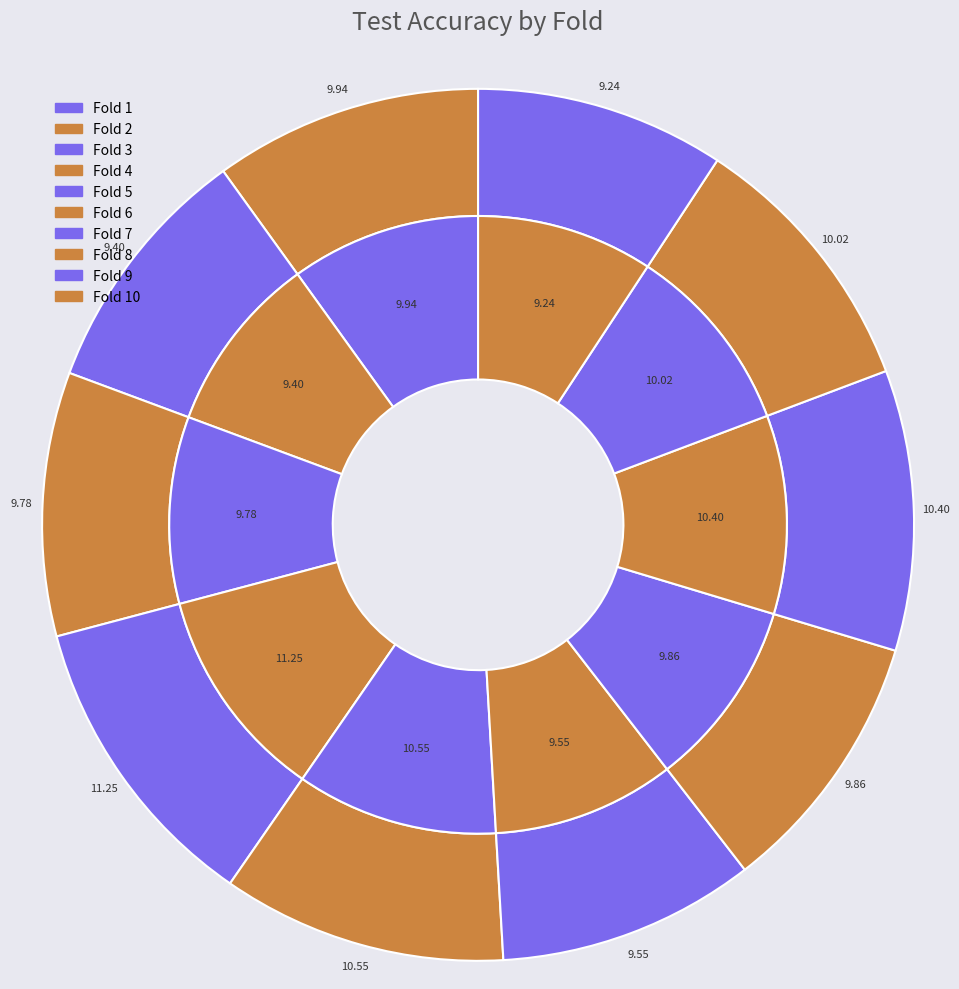

Is the sum of 7 and 2 greater than half?

No